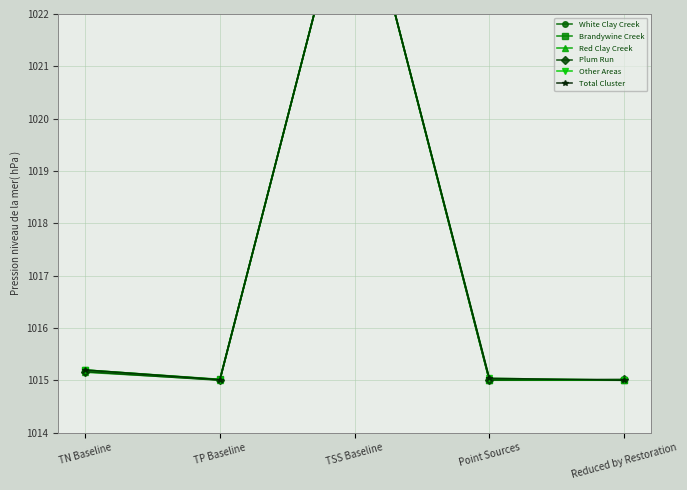

Which series changed the most between TSS Baseline and Point Sources?

Brandywine Creek